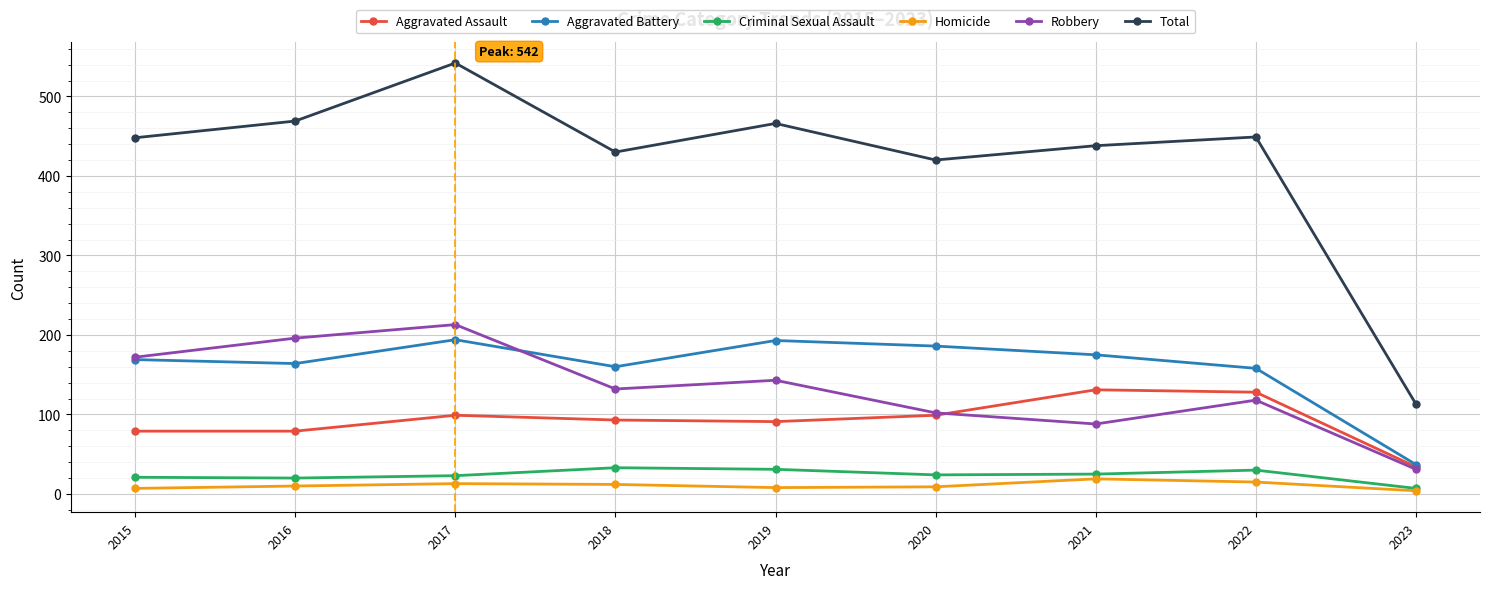

How many lines are shown in the chart?

6